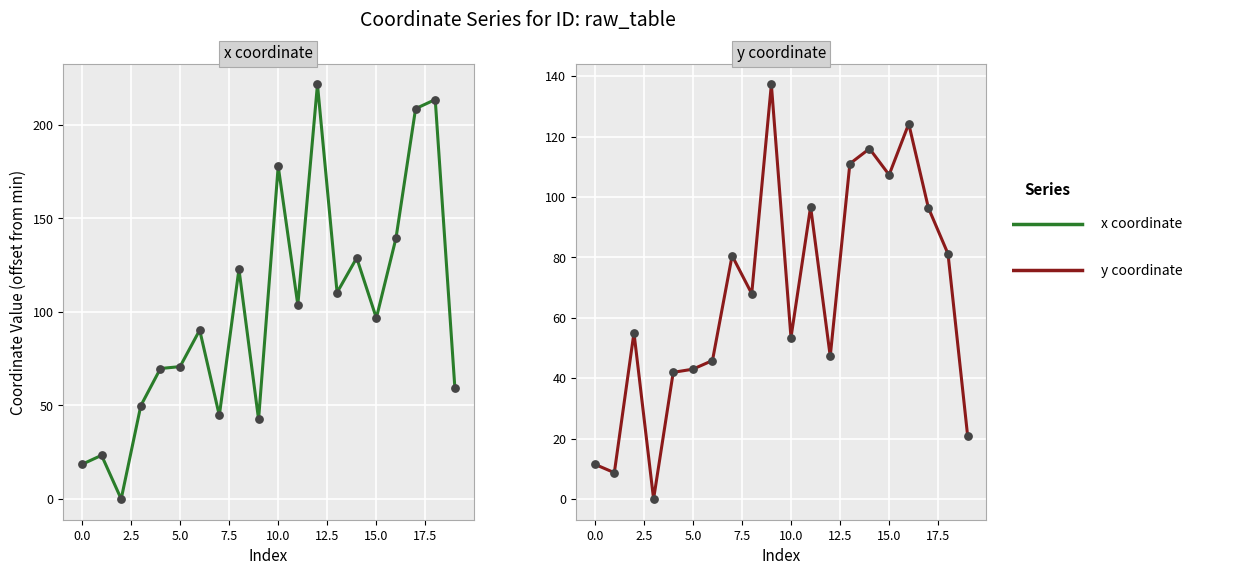

At which category is the sum across all series the highest?

17